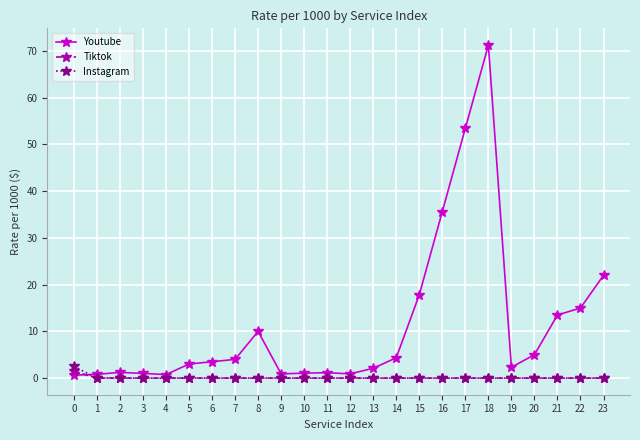

What is the highest value of the Youtube series?

71.3